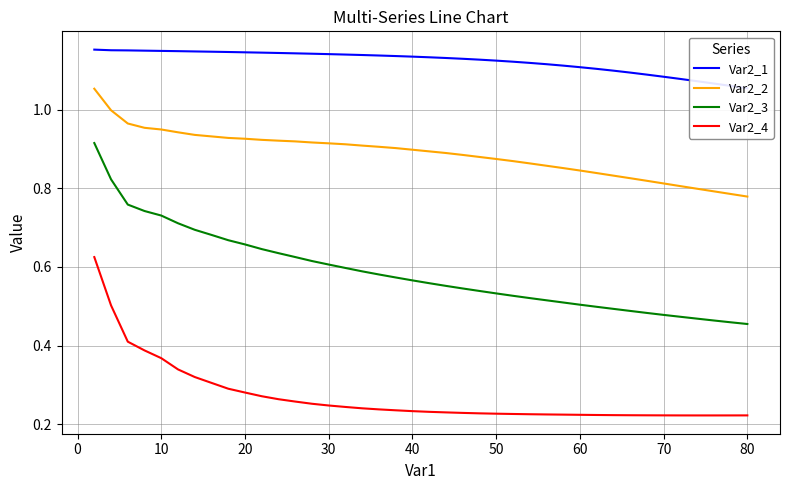

True or false: Var2_2 and Var2_1 cross at least once.

False